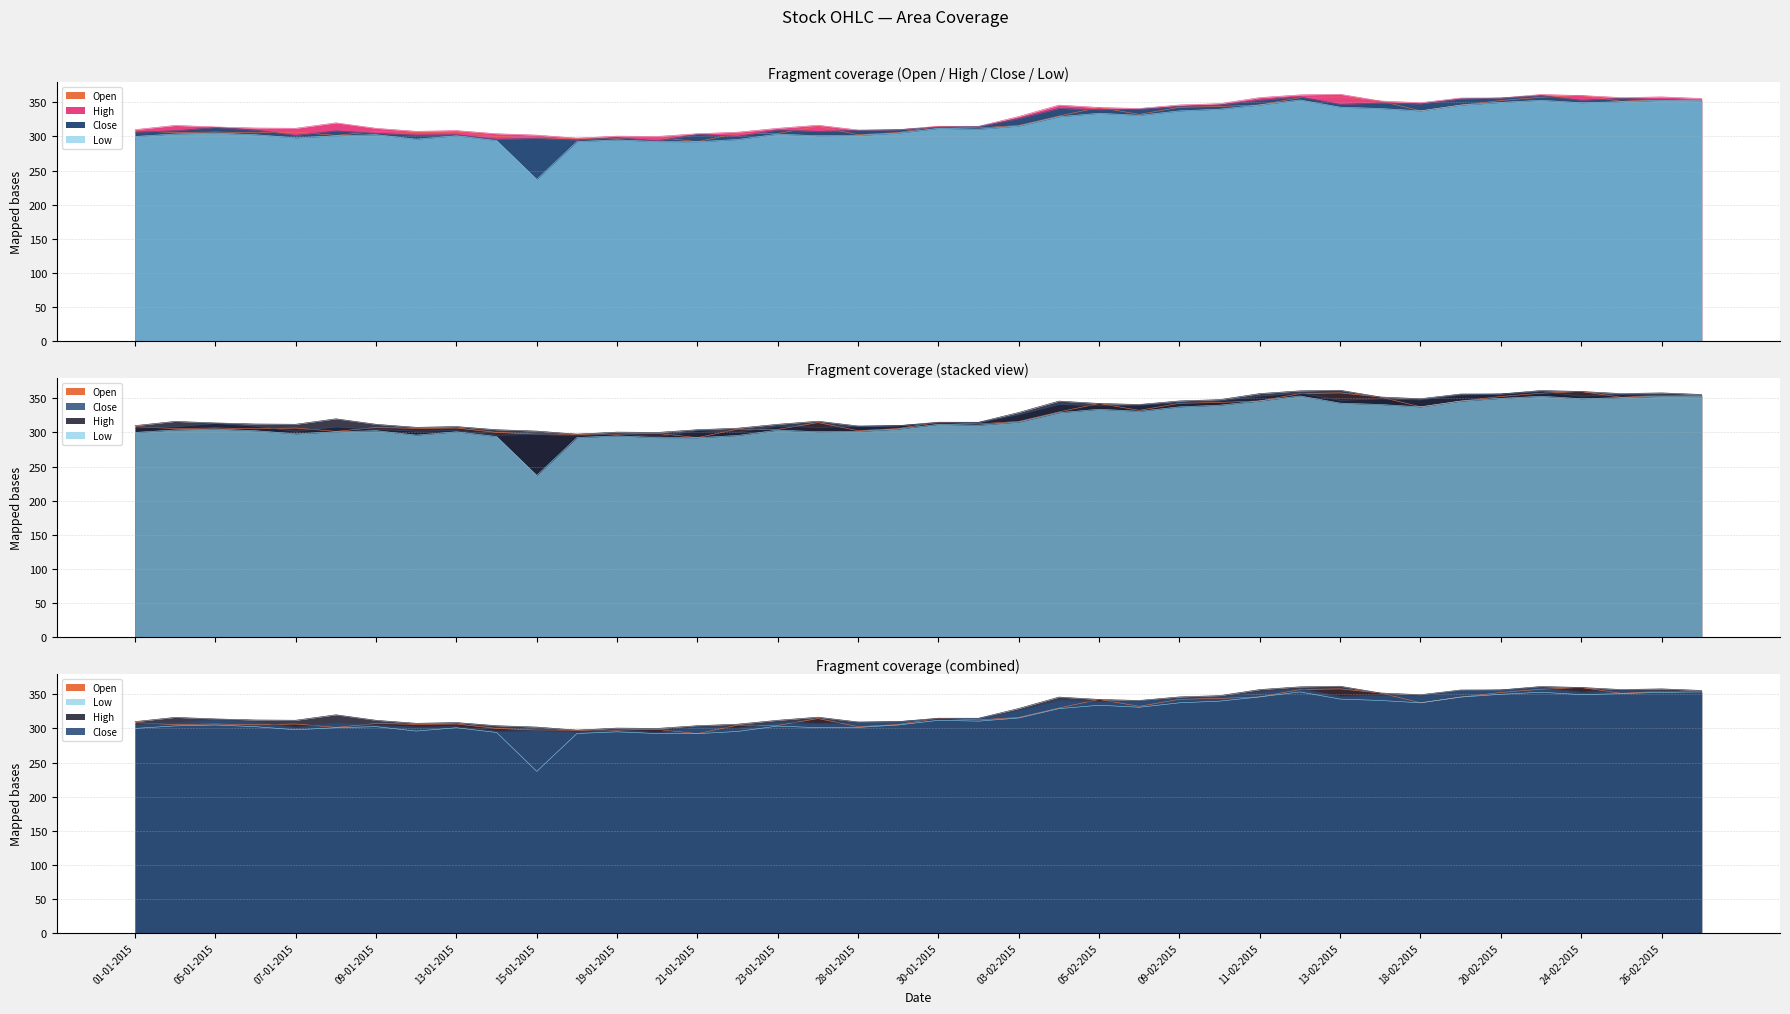

Which category has the highest value in the Low series?

12-02-2015